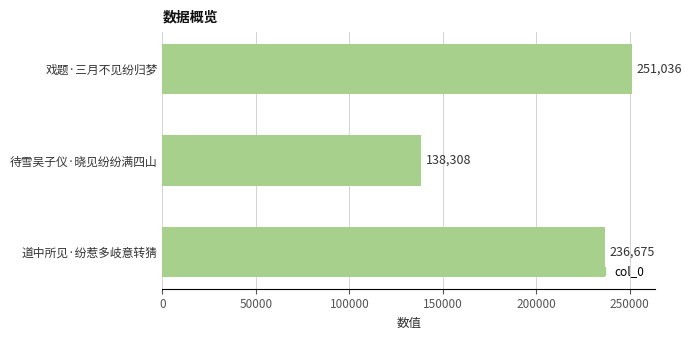

How many data points are less than 236675?

1